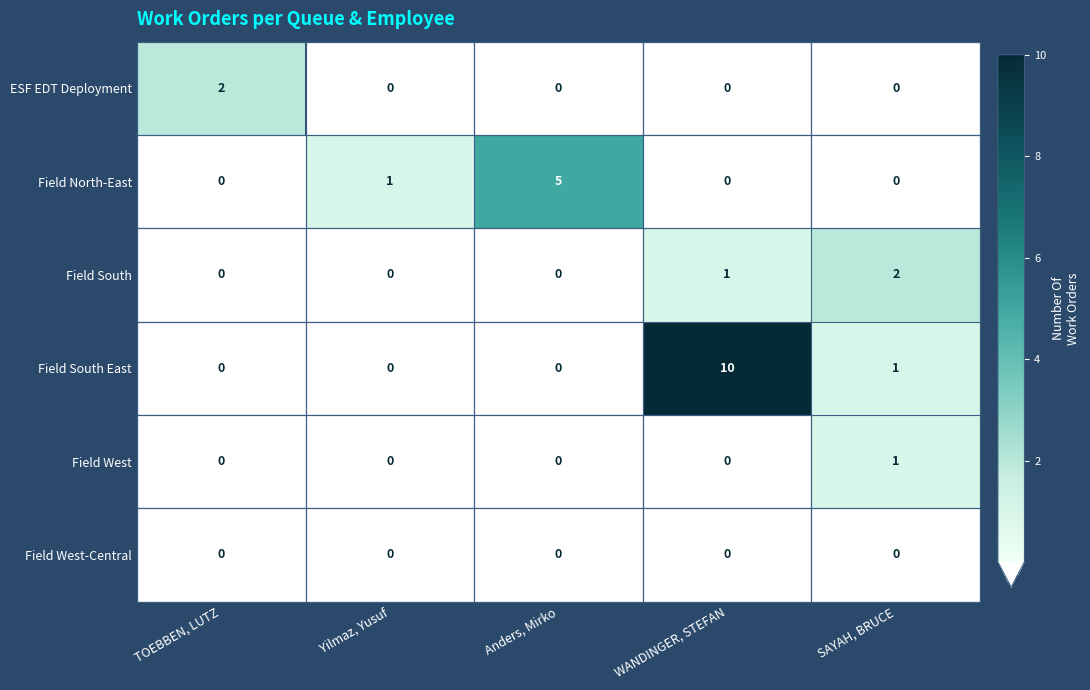

What is the total value across all series at SAYAH, BRUCE?

4